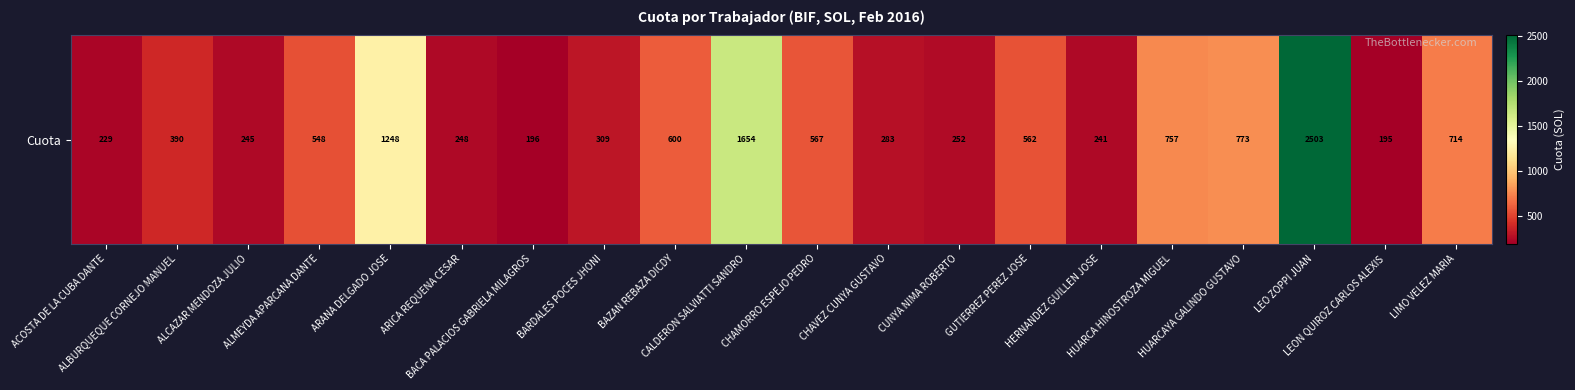

List the labels in order of value, smallest first.

LEON QUIROZ CARLOS ALEXIS, BACA PALACIOS GABRIELA MILAGROS, ACOSTA DE LA CUBA DANTE, HERNANDEZ GUILLEN JOSE, ALCAZAR MENDOZA JULIO, ARICA REQUENA CESAR, CUNYA NIMA ROBERTO, CHAVEZ CUNYA GUSTAVO, BARDALES POCES JHONI, ALBURQUEQUE CORNEJO MANUEL, ALMEYDA APARCANA DANTE, GUTIERREZ PEREZ JOSE, CHAMORRO ESPEJO PEDRO, BAZAN REBAZA DICDY, LIMO VELEZ MARIA, HUARCA HINOSTROZA MIGUEL, HUARCAYA GALINDO GUSTAVO, ARANA DELGADO JOSE, CALDERON SALVIATTI SANDRO, LEO ZOPPI JUAN